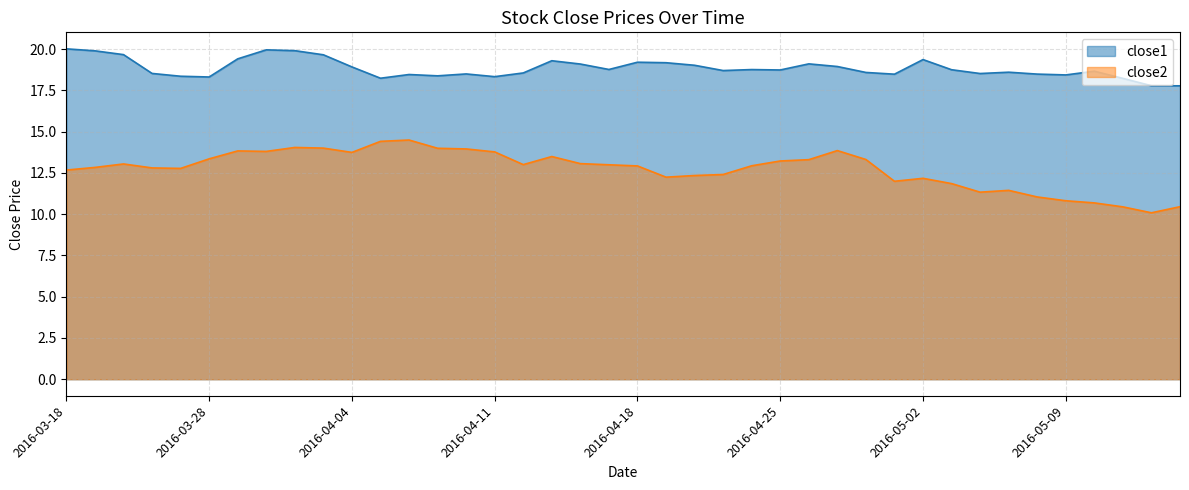

Which has a higher value, 2016-04-22 or 2016-04-21?

2016-04-22